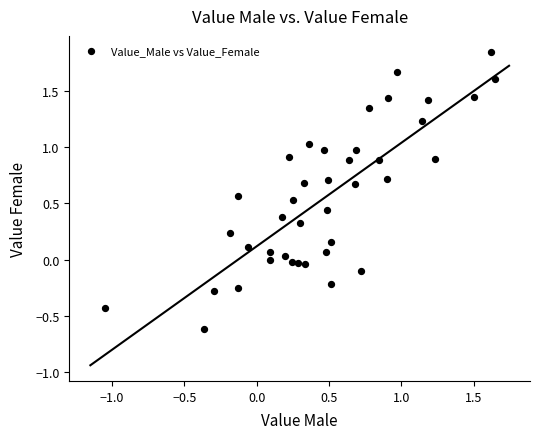

What is the range of X values (max minus min)?

2.7